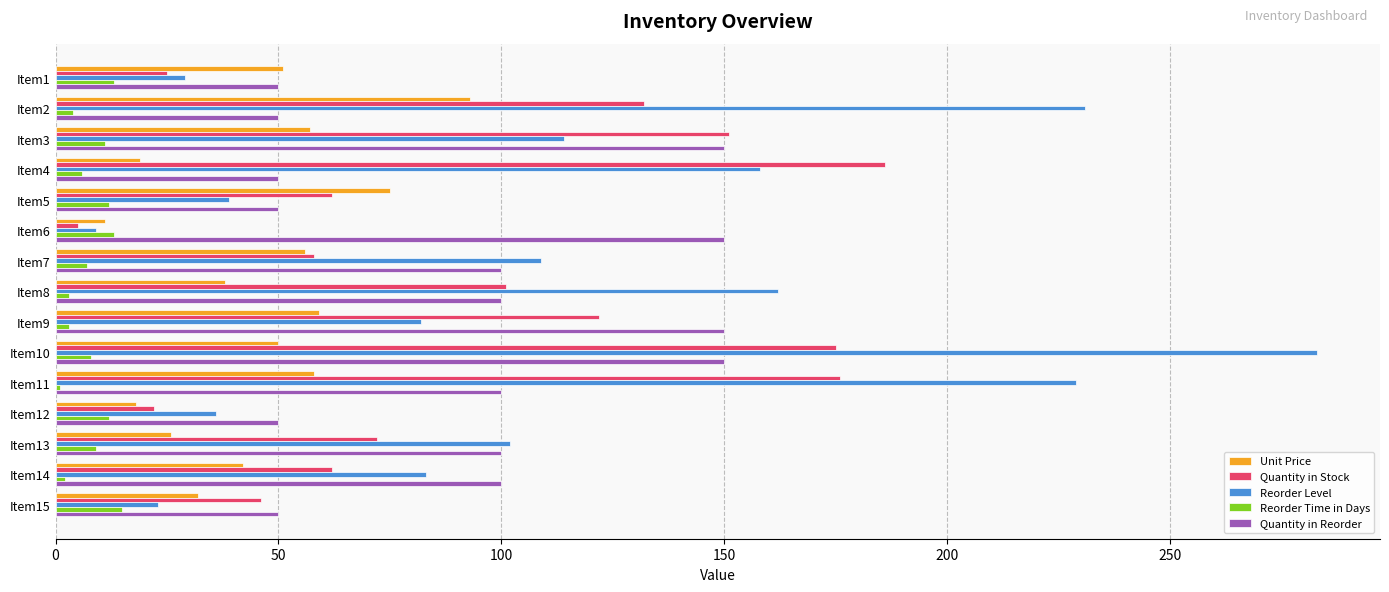

How many data points in Reorder Level are less than 102?

7